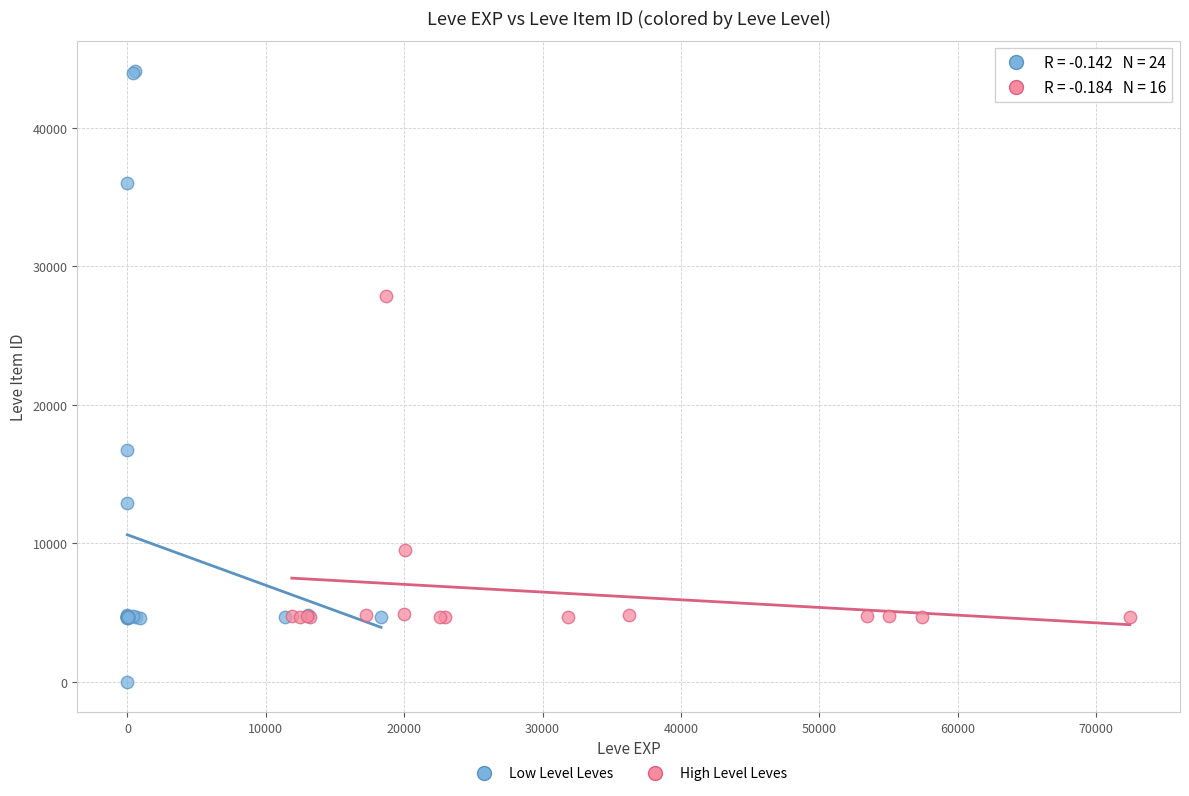

Which series has the largest Y range (max minus min)?

Low Level Leves